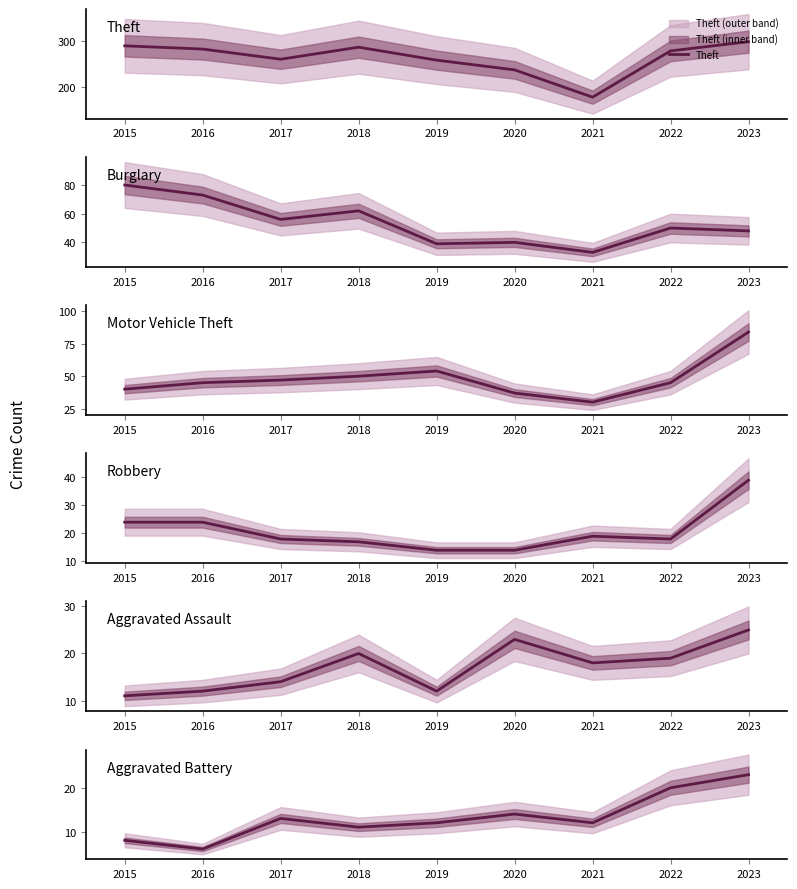

Rank the categories by Aggravated Battery value from highest to lowest.

2023, 2022, 2020, 2017, 2019, 2021, 2018, 2015, 2016